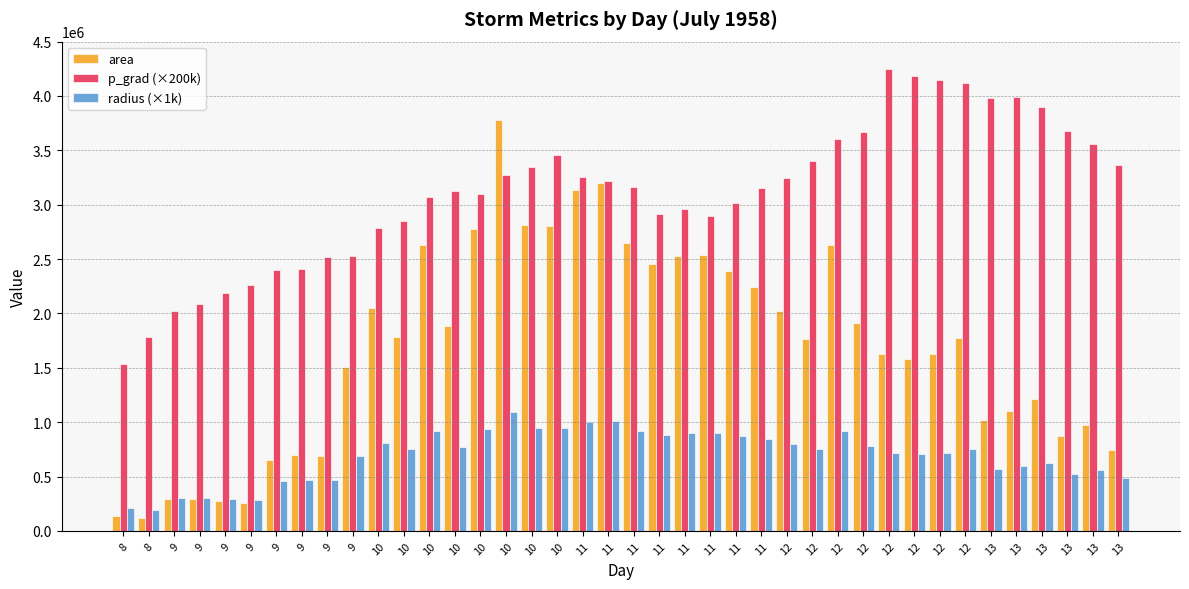

At which category is the sum across all series the highest?

10